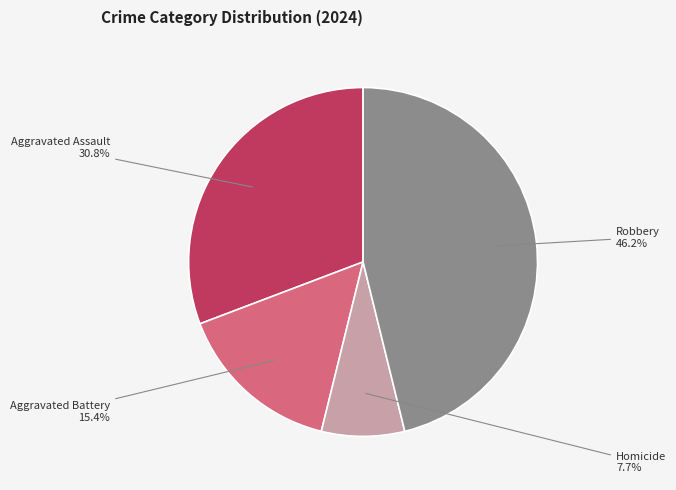

How many slices are in this pie chart?

4